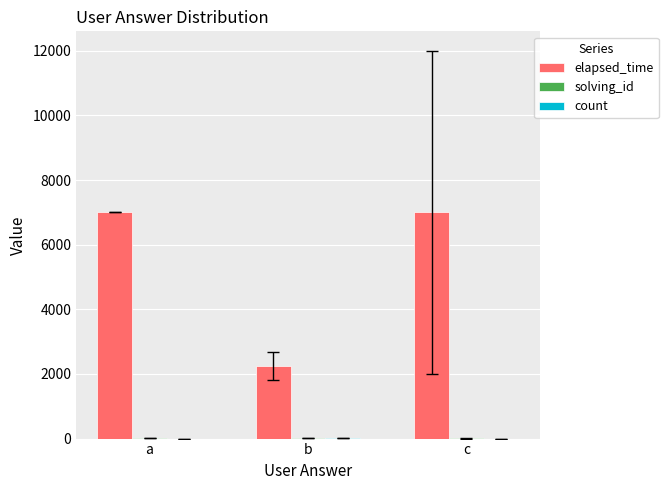

Which series has the largest total across all categories?

elapsed_time